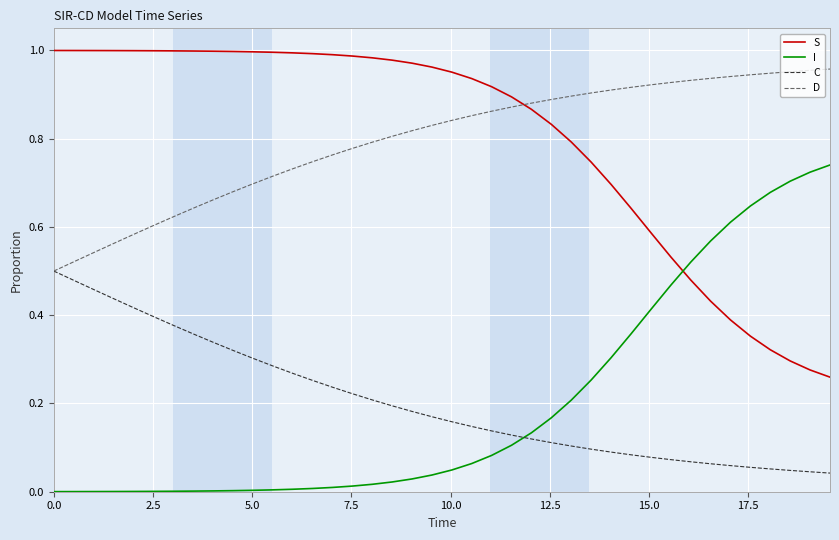

What are all the series names shown in the legend?

S, I, C, D